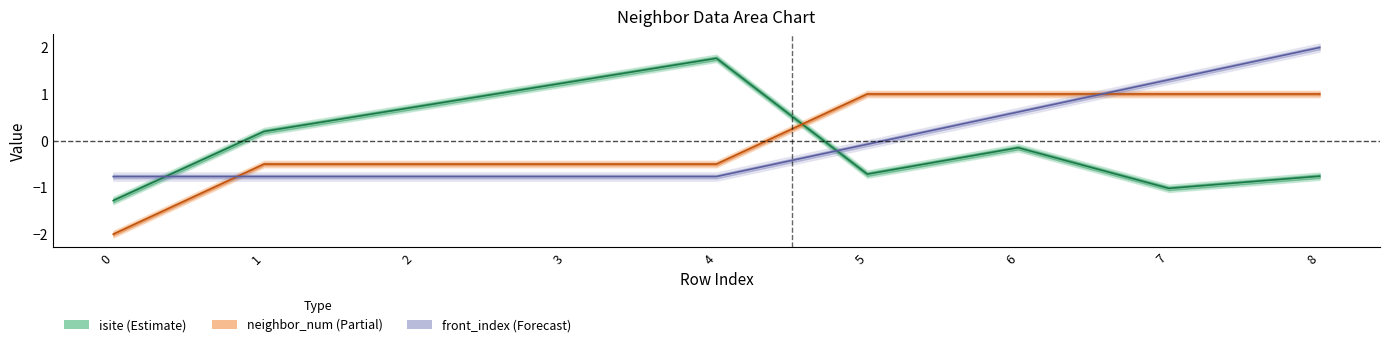

Which has a higher value, 0 or 5?

5